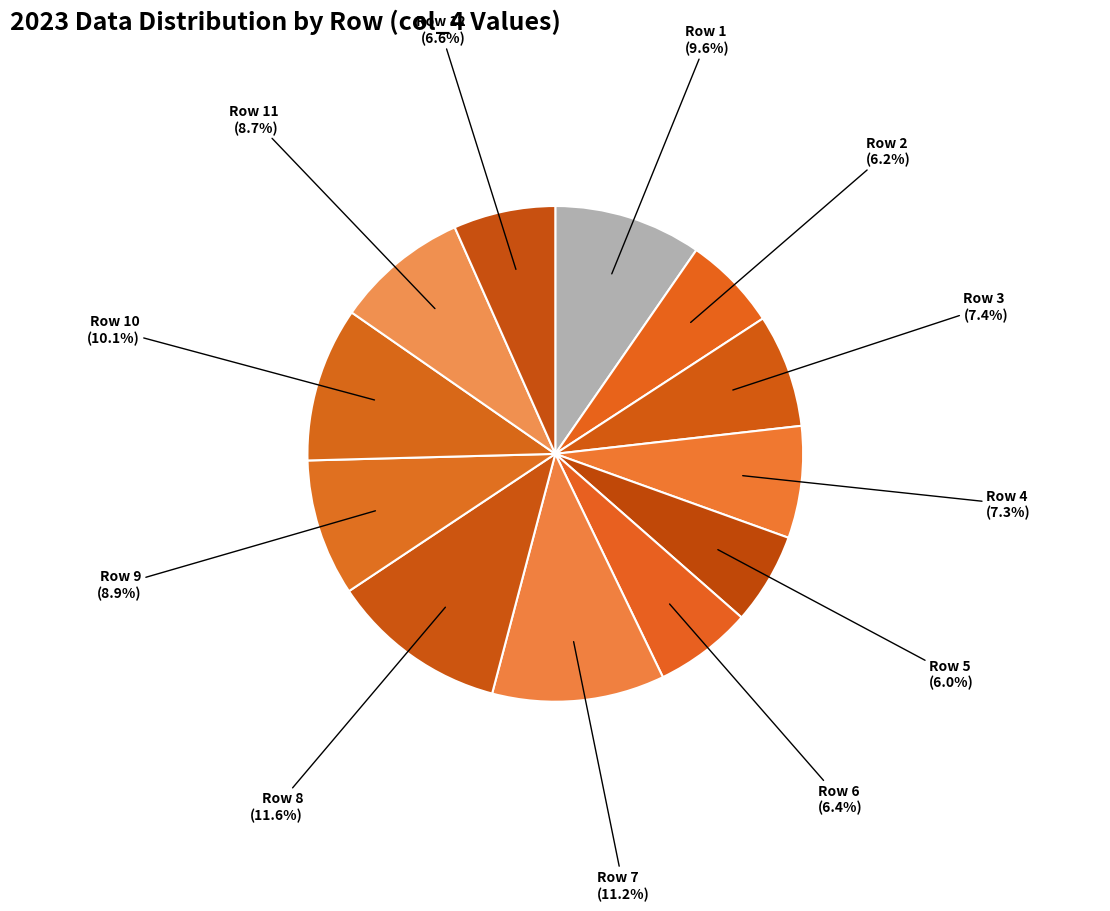

Is it true that Row 2 is 6% of the pie?

True